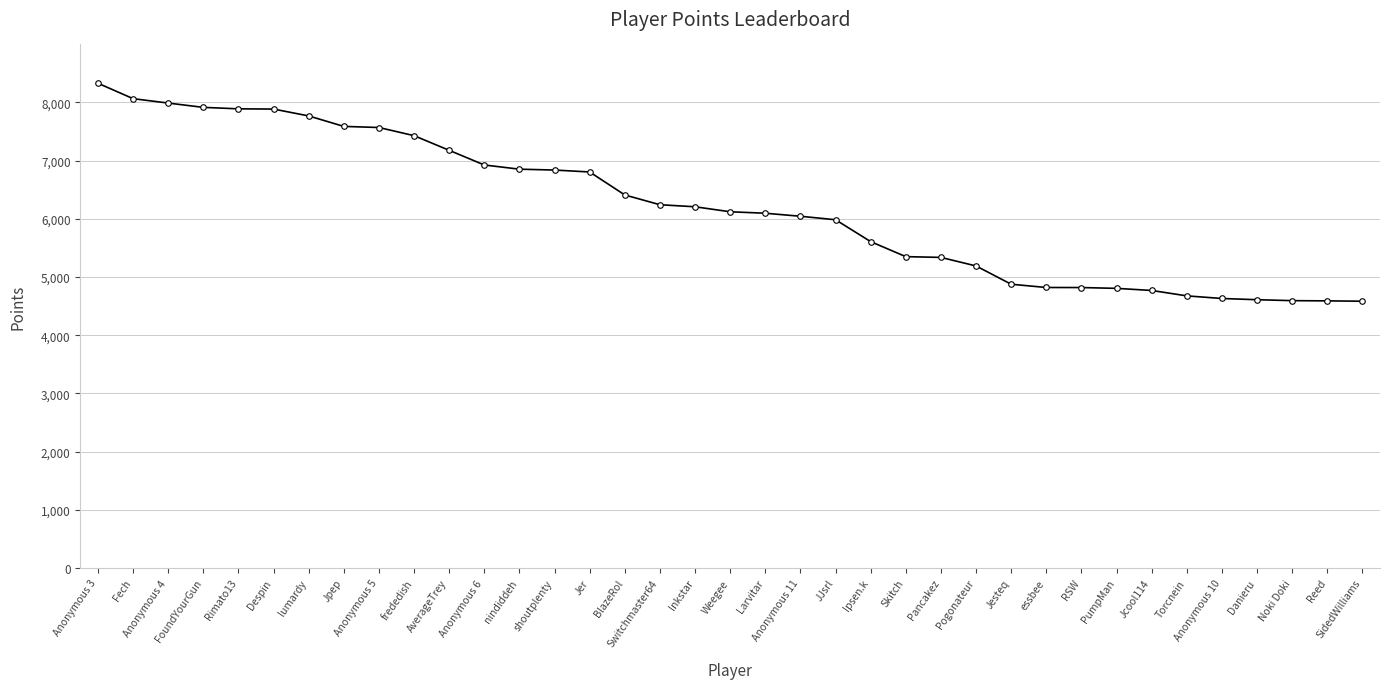

What is the difference between the maximum and minimum values?

3746